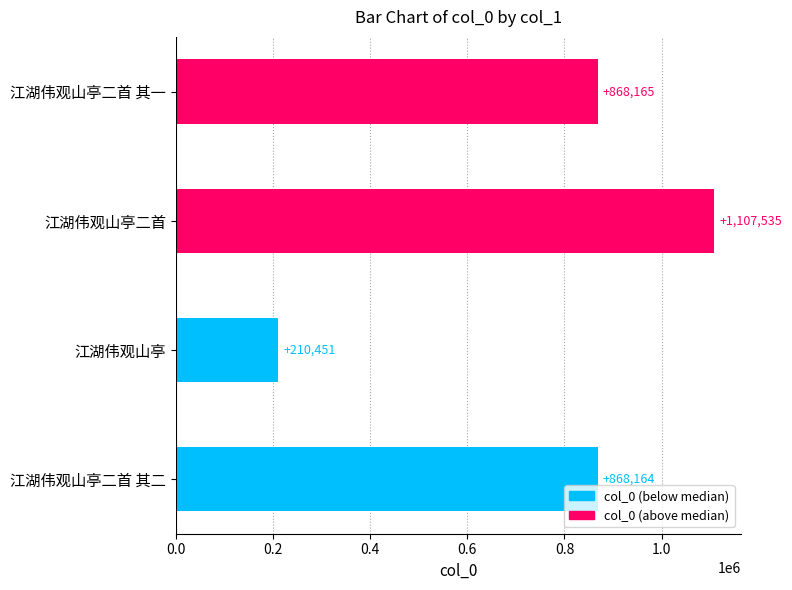

Reading bottom to top, list all the values displayed in this chart.

江湖伟观山亭二首 其二=868164	江湖伟观山亭=210451	江湖伟观山亭二首=1107535	江湖伟观山亭二首 其一=868165